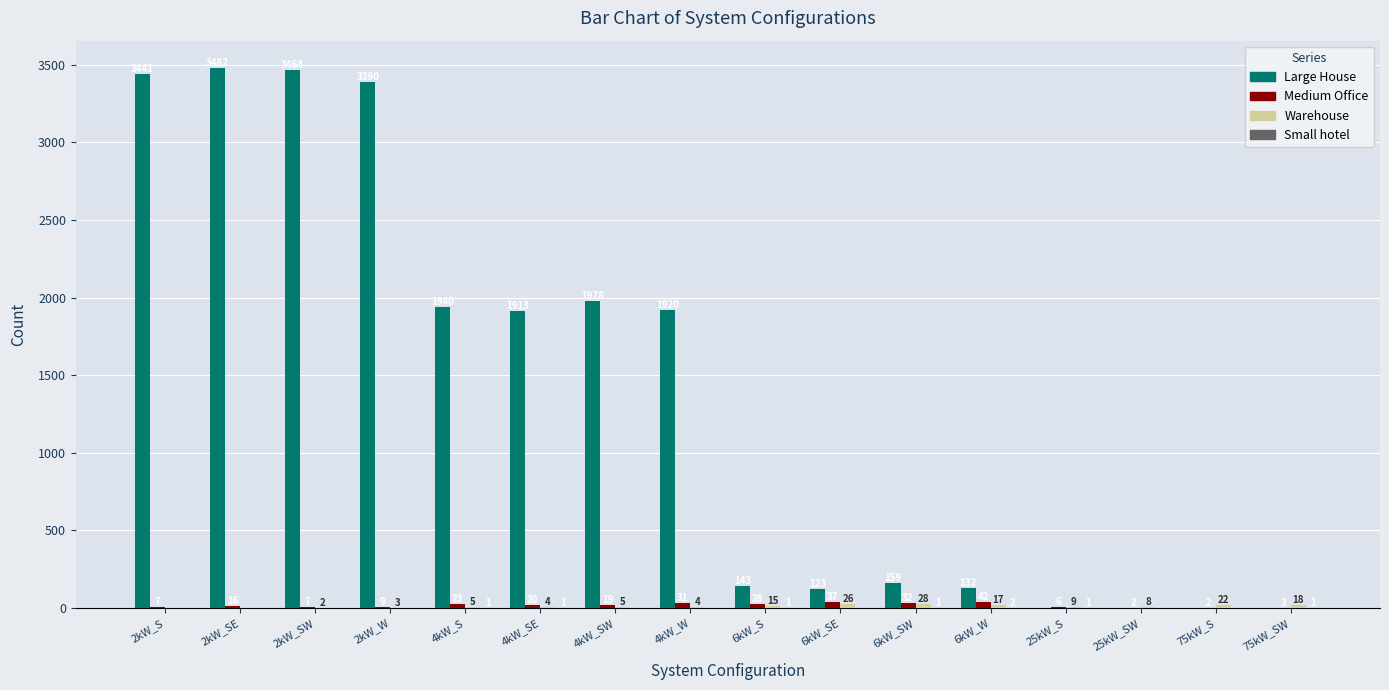

Which series has the widest spread of values?

Large House